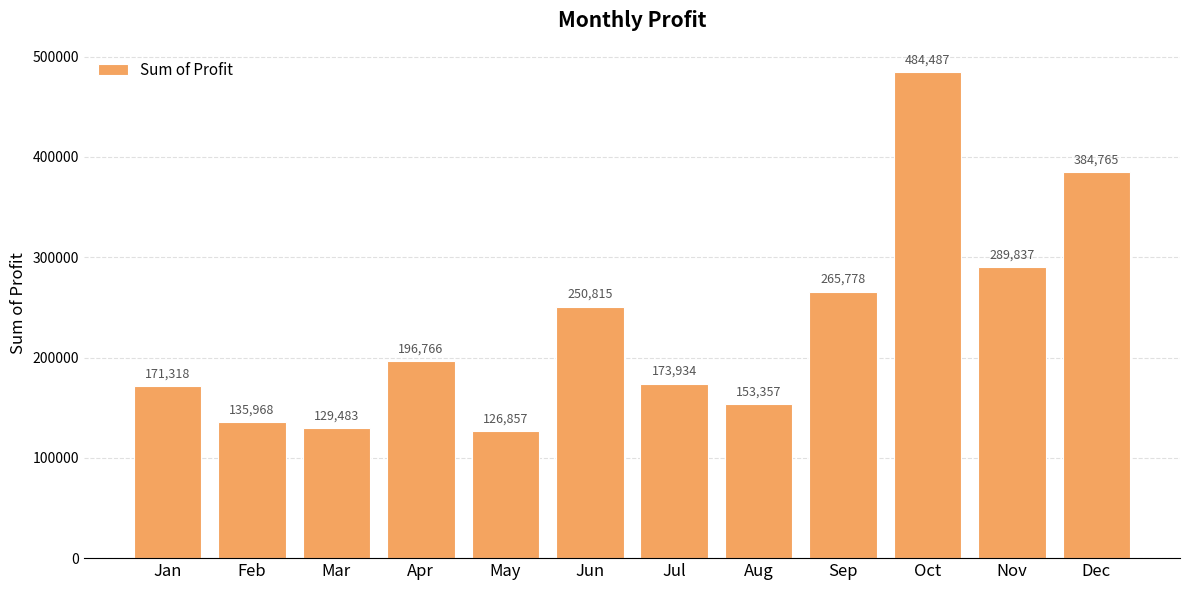

At which label is the value closest to 305671?

Nov